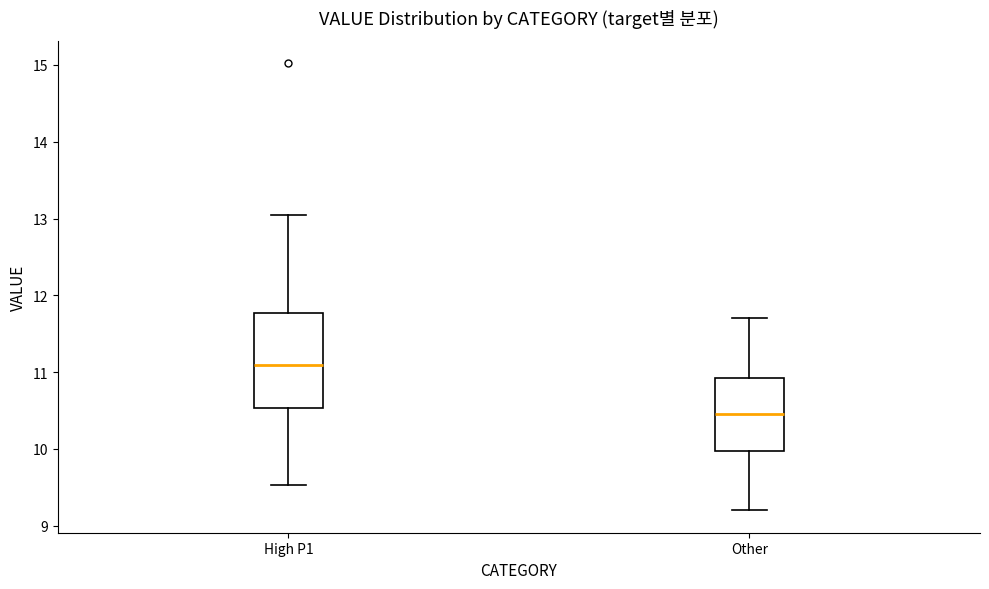

Comparing the boxes themselves (not the whiskers), which one is the tallest?

High P1